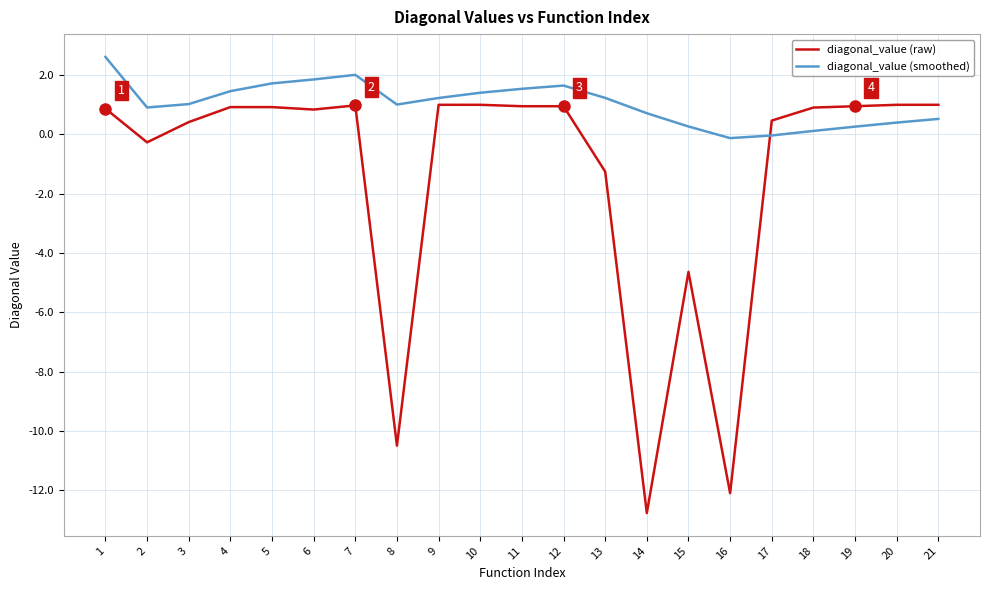

True or false: diagonal_value (raw) and diagonal_value (smoothed) intersect in this chart.

True